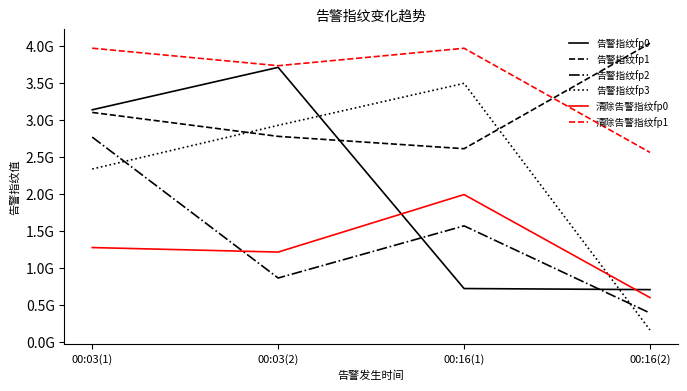

Which category has the lowest value across all series?

00:16(2)